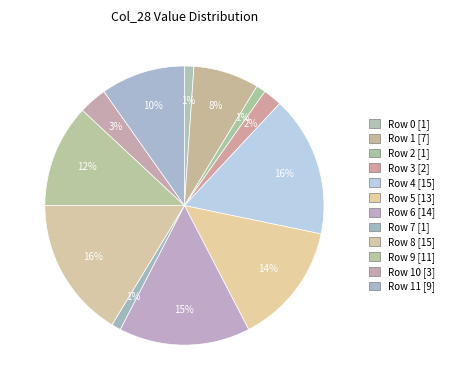

To the nearest percent, what is the average slice percentage?

8%